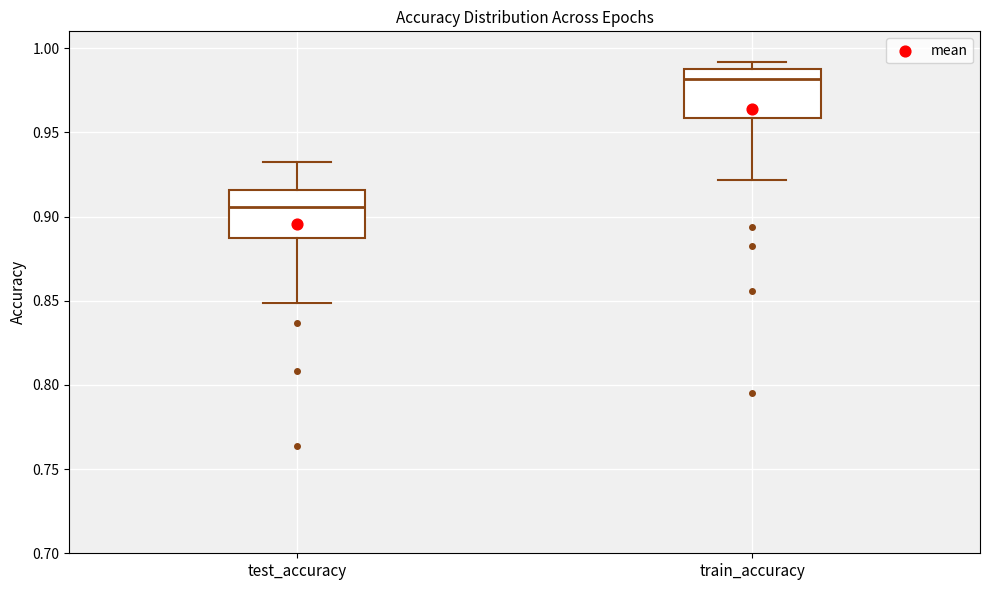

Which box has the highest median line?

train_accuracy